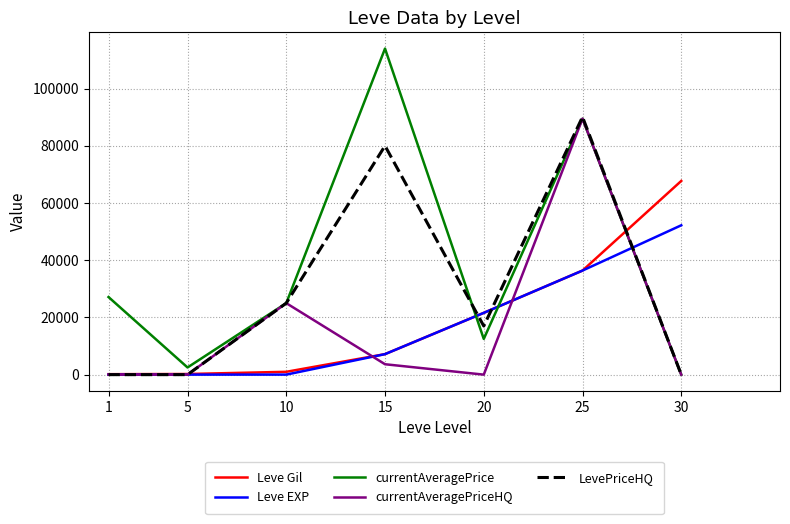

Is it true that Leve Gil equals 7115 at 20?

False